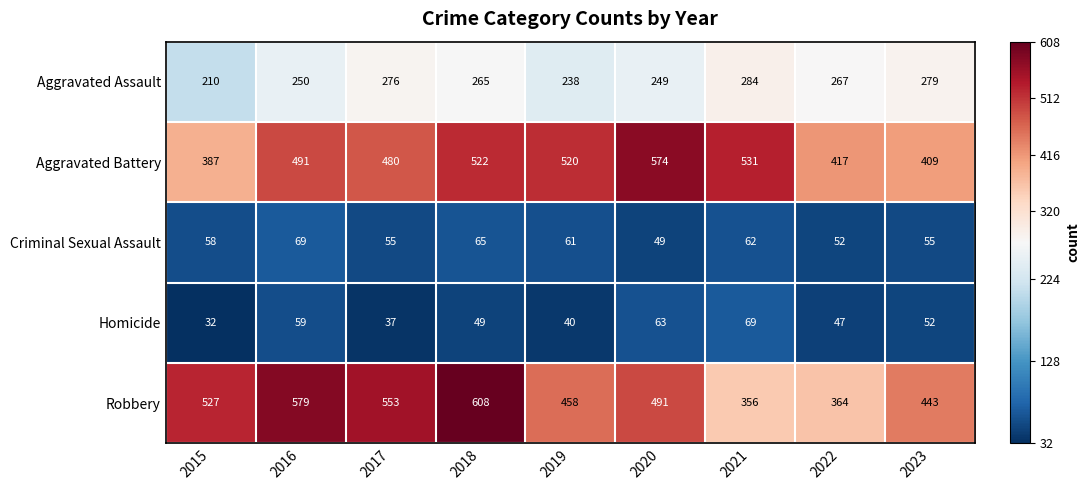

At which label does Robbery first exceed 491?

2015